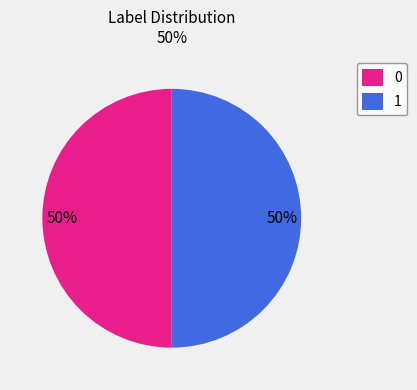

How many segments does this pie chart have?

2